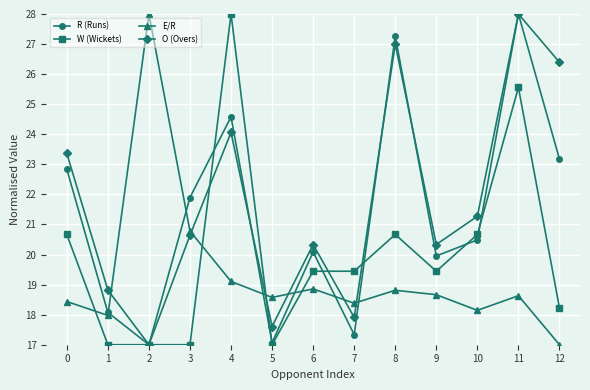

Rank the series by their average value, from highest to lowest.

O (Overs), R (Runs), W (Wickets), E/R